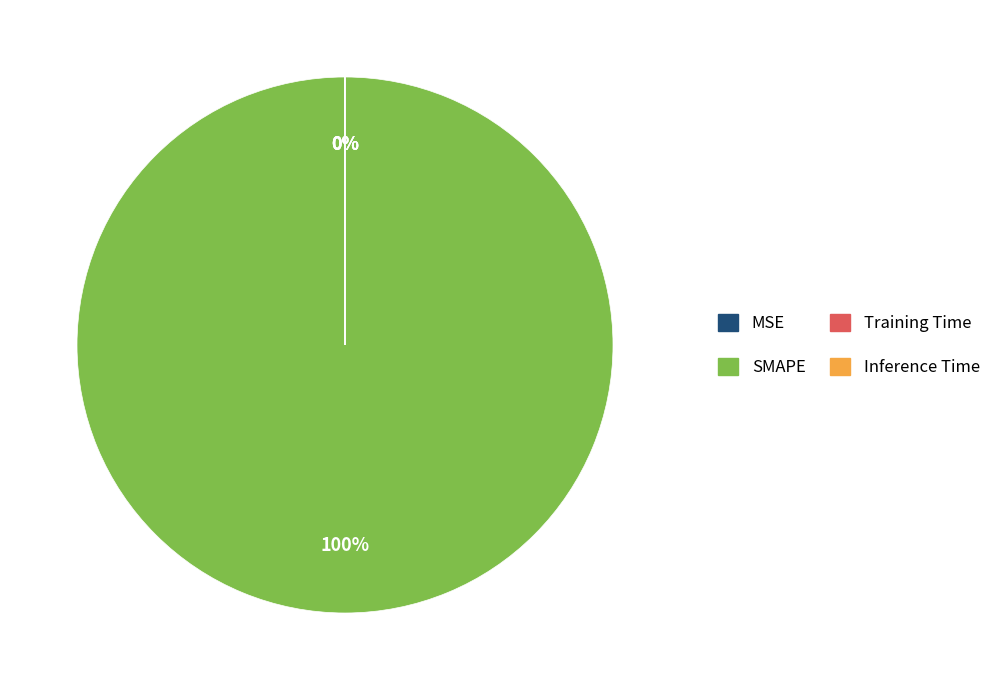

To the nearest percent, what portion does SMAPE represent?

100%